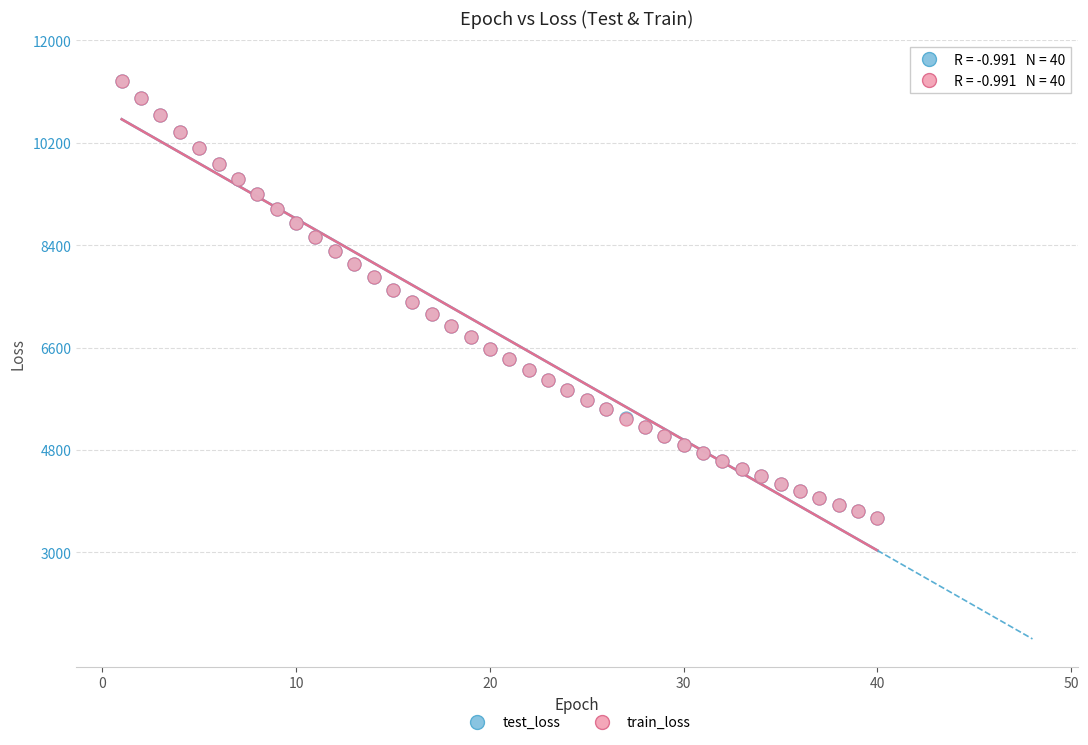

Which series has the widest spread of Y values?

train_loss